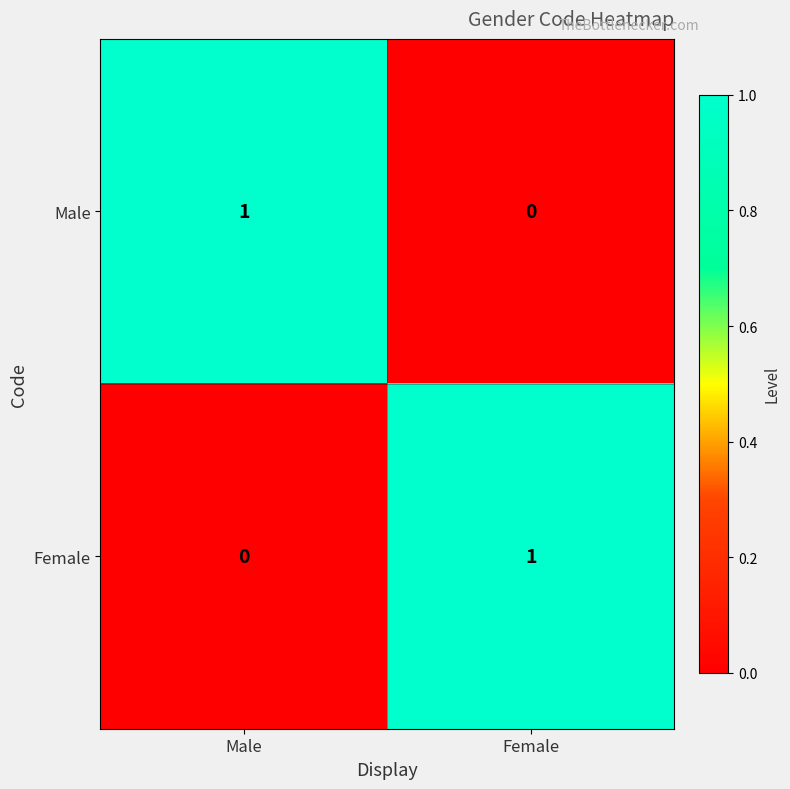

Reading left to right, list all the values displayed in this chart.

Male: Male=1	Female=0
Female: Male=0	Female=1